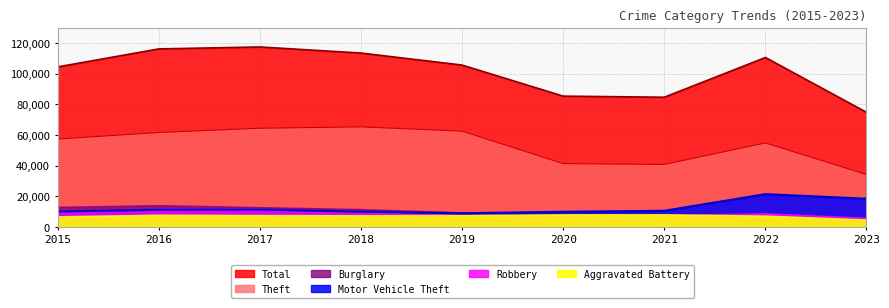

What is the total value across all series at 2018?

188667